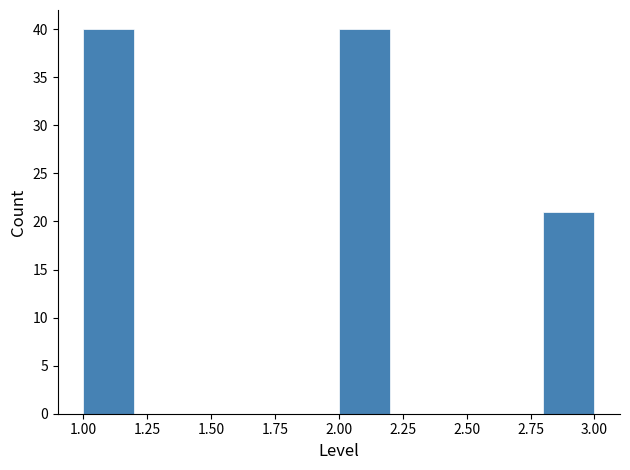

Reading left to right, list every bar in this chart as the range it spans on the x-axis followed by its height. The values are not printed on the chart, so give them approximately, as read against the axis.

1.0 to 1.2: 40
1.2 to 1.4: 0
1.4 to 1.6: 0
1.6 to 1.8: 0
1.8 to 2.0: 0
2.0 to 2.2: 40
2.2 to 2.4: 0
2.4 to 2.6: 0
2.6 to 2.8: 0
2.8 to 3.0: 21